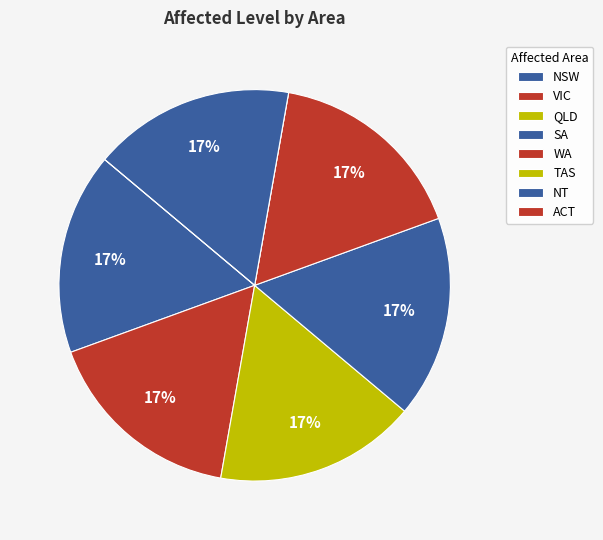

How many slices are in this pie chart?

8